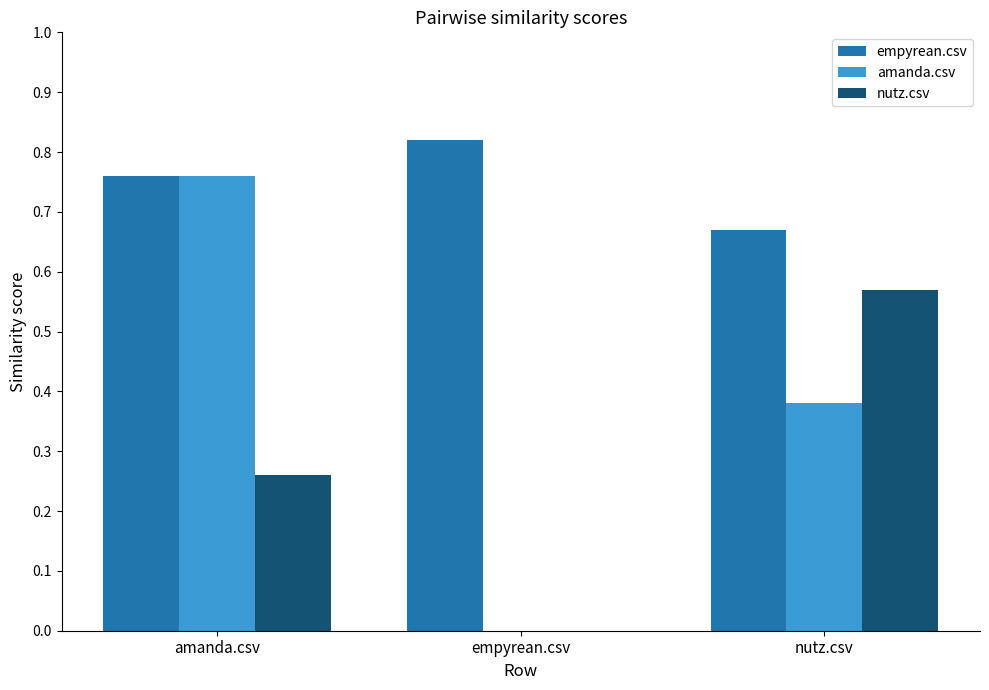

Which category has the highest value across all series?

empyrean.csv